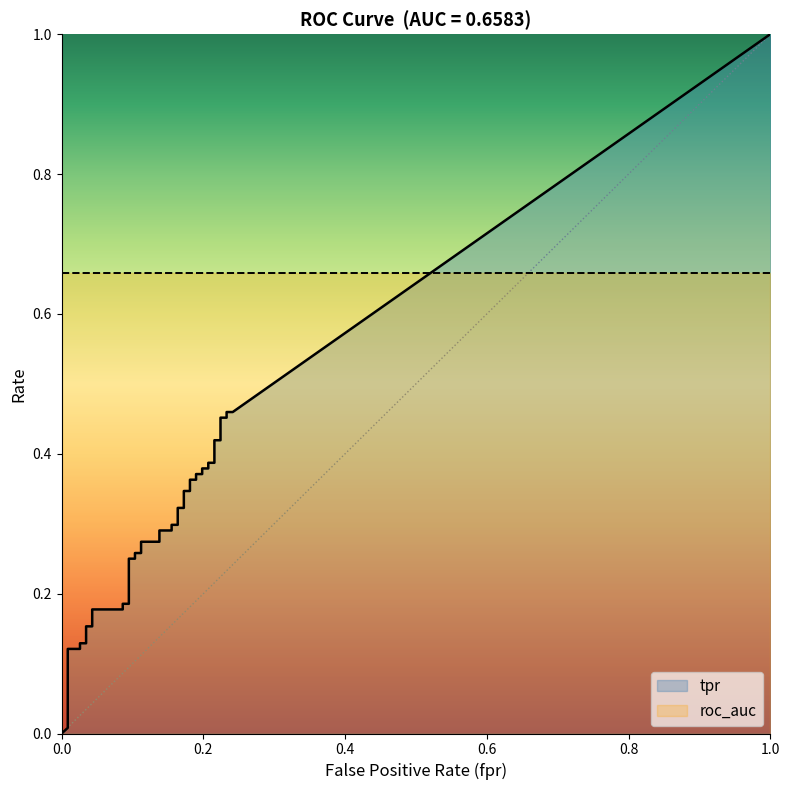

What is the value of the tpr point at the 8th from the left?

0.2